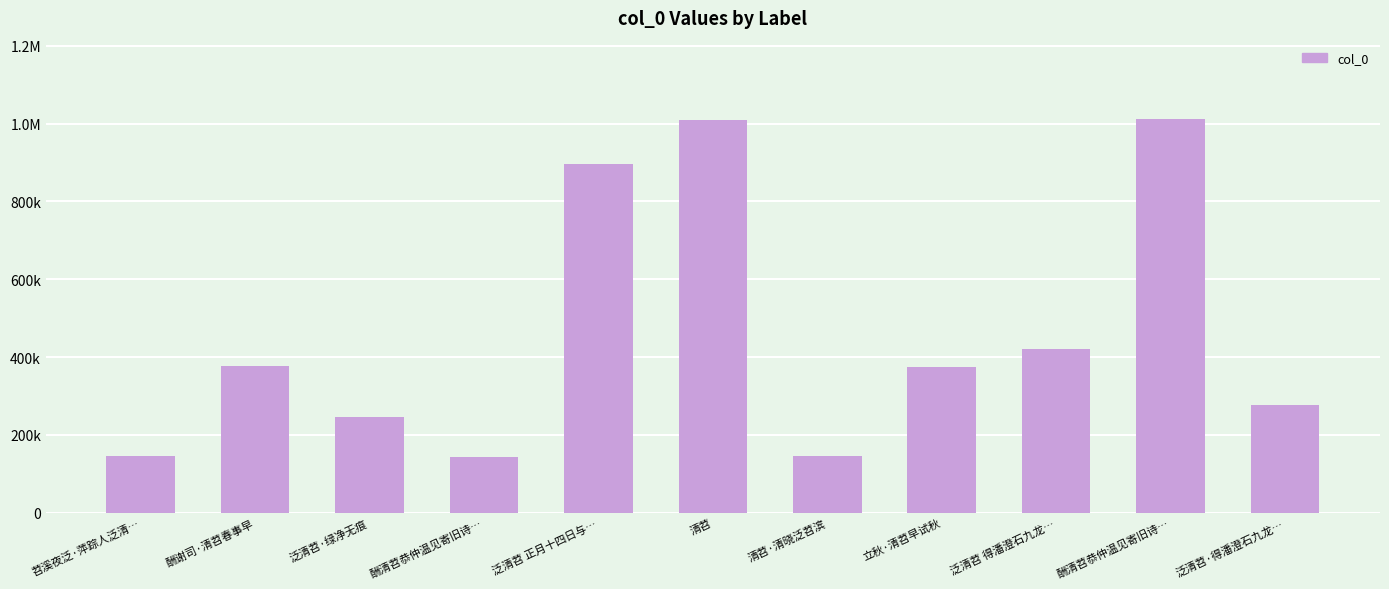

Reading right to left, what are all the values shown in this chart?

泛清苕·得潘澄石九龙…=278283	酬清苕恭仲温见寄旧诗…=1010809	泛清苕 得潘澄石九龙…=420377	立秋·清苕早试秋=375404	清苕·清晓泛苕滨=145374	清苕=1010308	泛清苕 正月十四日与…=895924	酬清苕恭仲温见寄旧诗…=144610	泛清苕·绿净无痕=245156	酬谢司·清苕春事早=376103	苕溪夜泛·萍踪人泛清…=145430